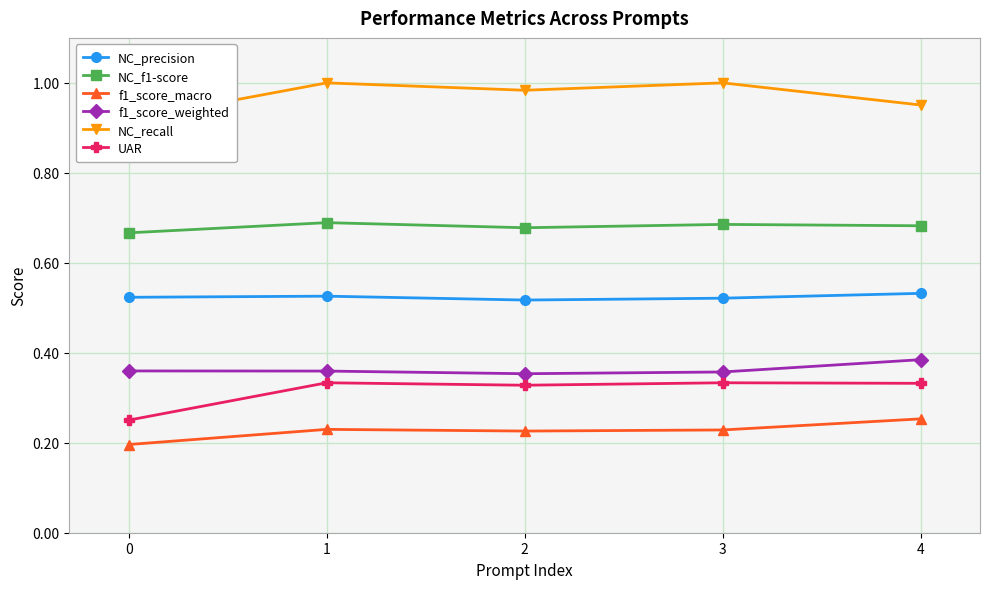

True or false: NC_f1-score has more than 1 interior local peaks.

True